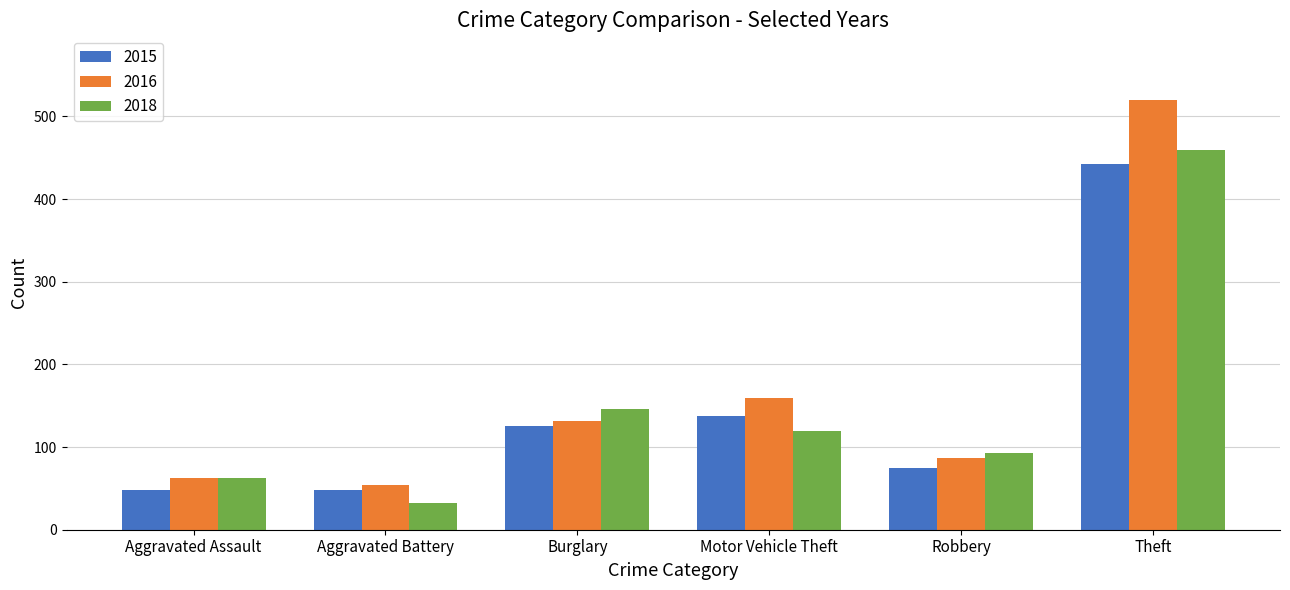

What position from the right is Motor Vehicle Theft?

3